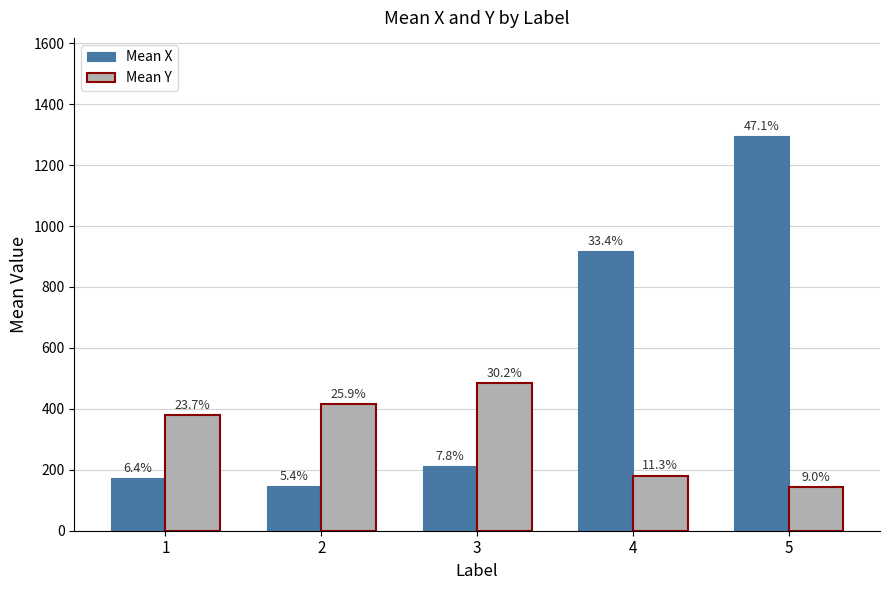

What is the difference between the second highest and second lowest values in the Mean Y series?

234.2